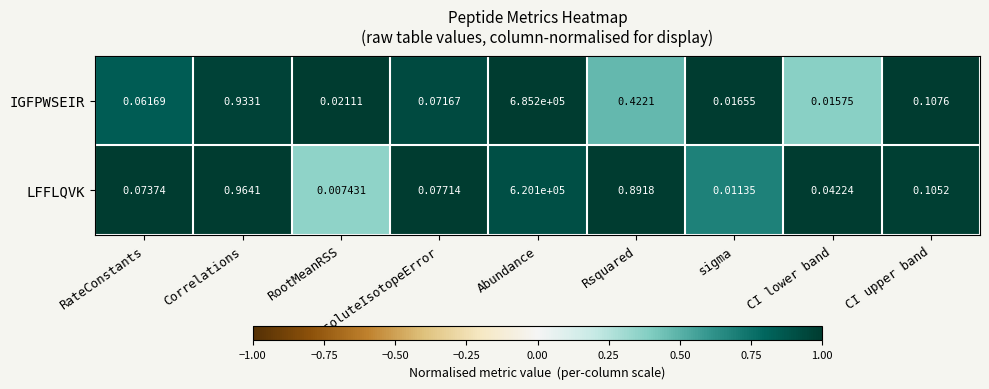

At how many categories does at least one series exceed 0?

9